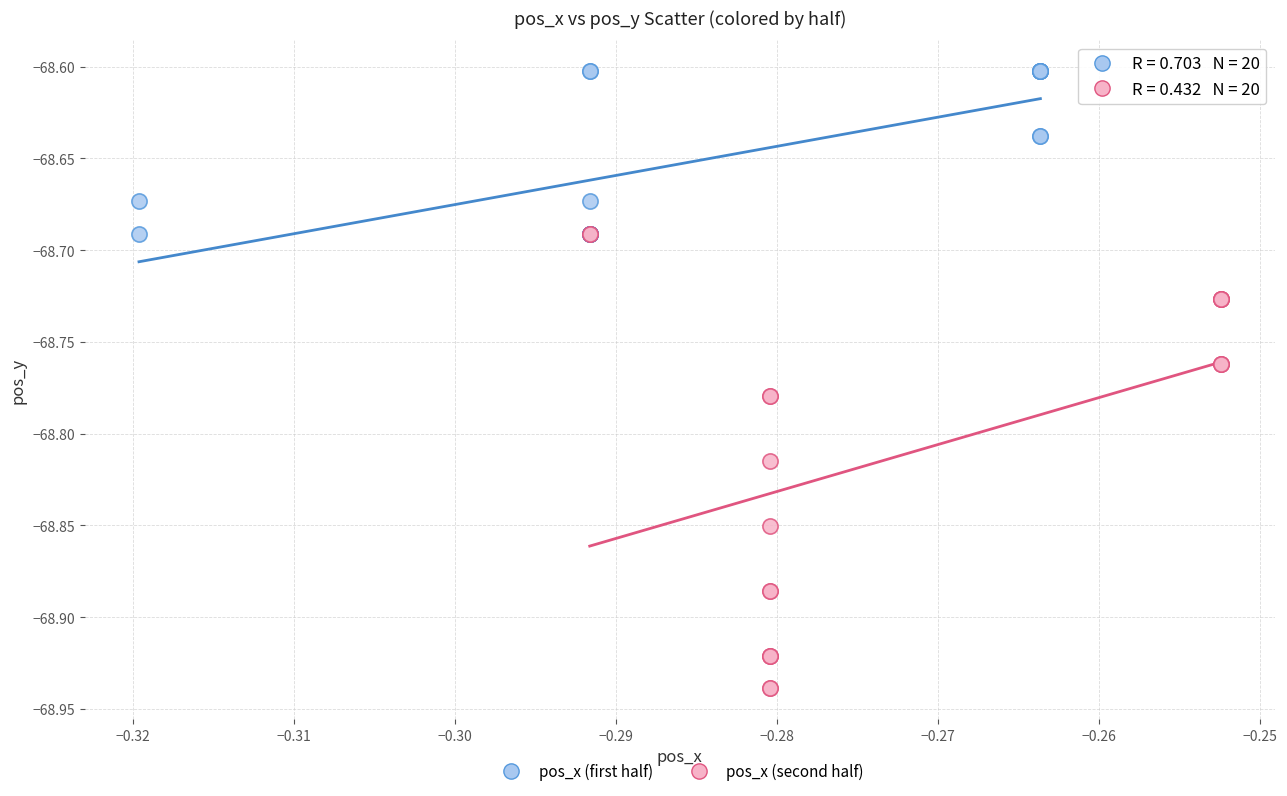

What are all the series names shown in the legend?

pos_x (first half), pos_x (second half)